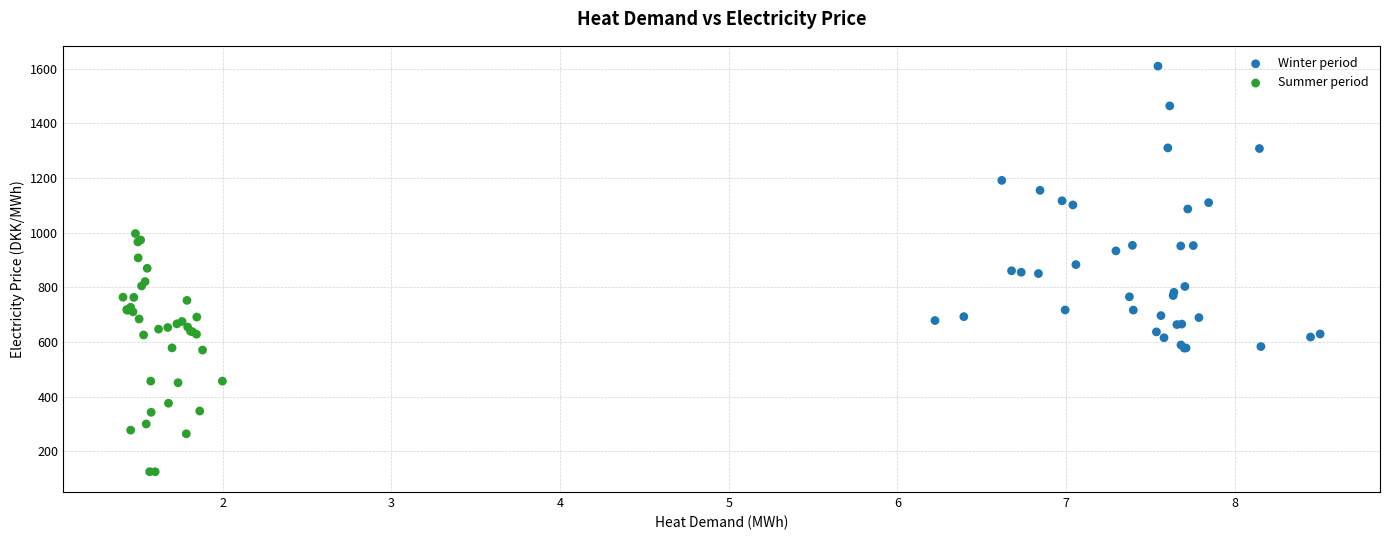

Which series reaches the maximum Y coordinate?

Winter period